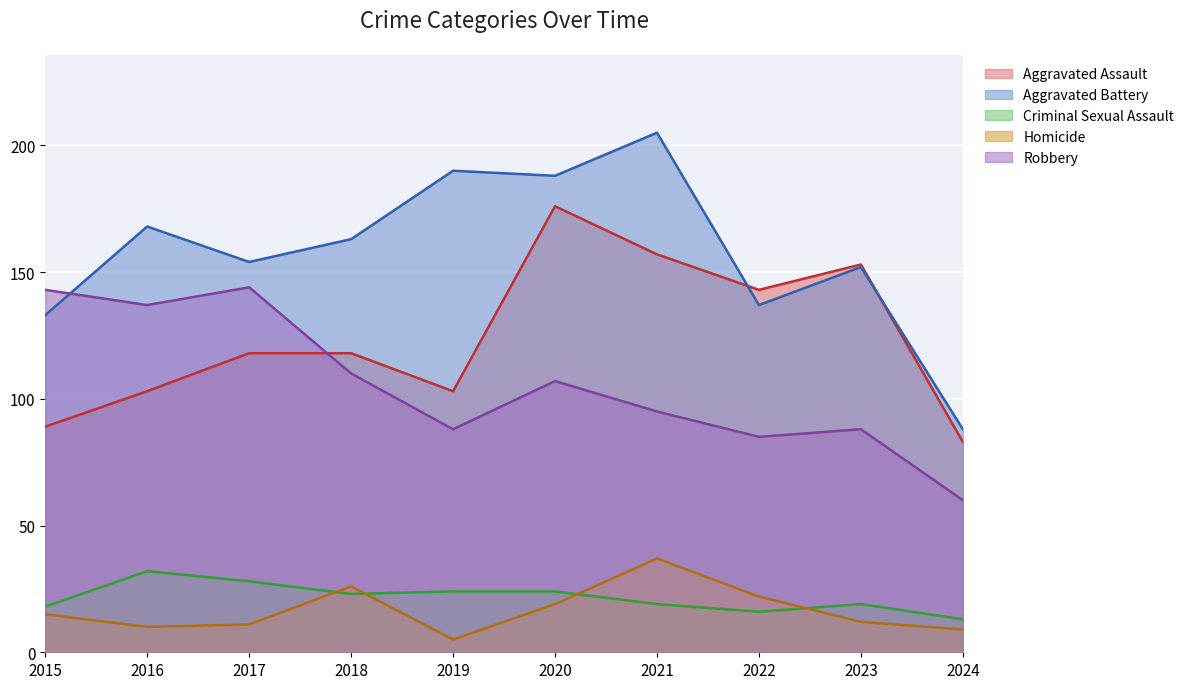

True or false: Criminal Sexual Assault has more than 0 interior local peaks.

True